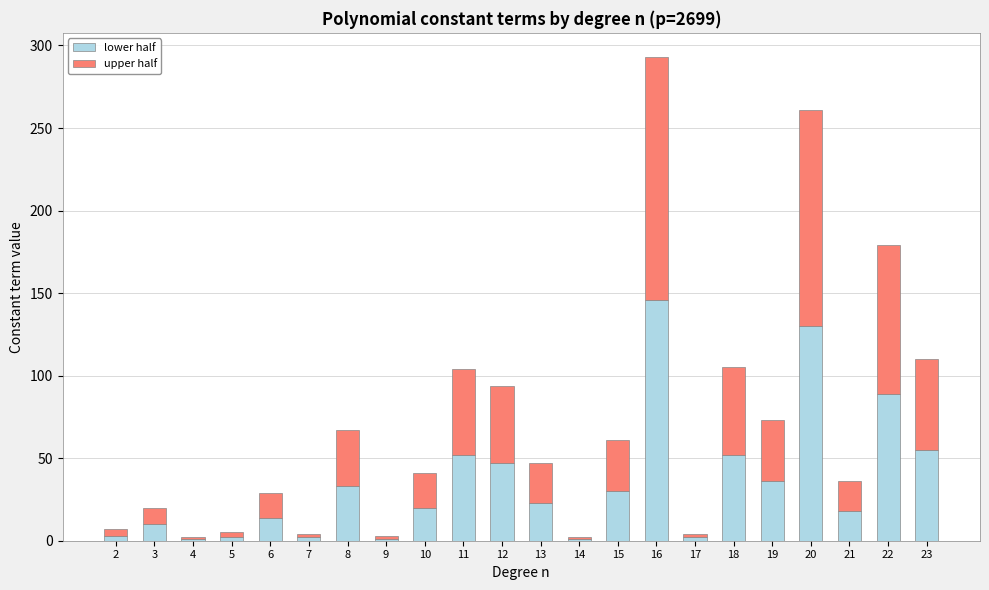

How many data points in lower half are less than 23?

11